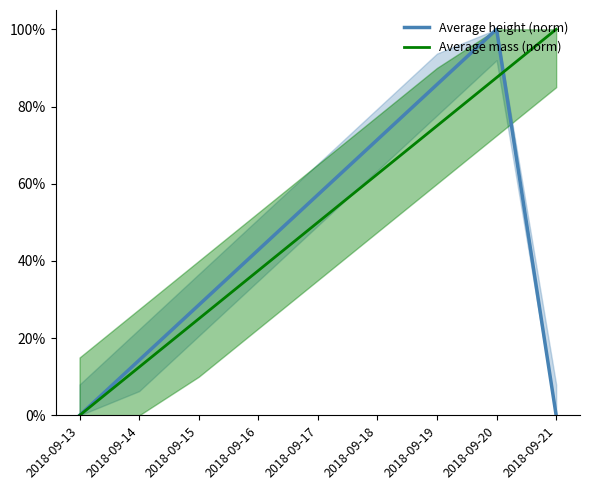

True or false: Average height (norm) has a value of 1.5 at 2018-09-19.

False